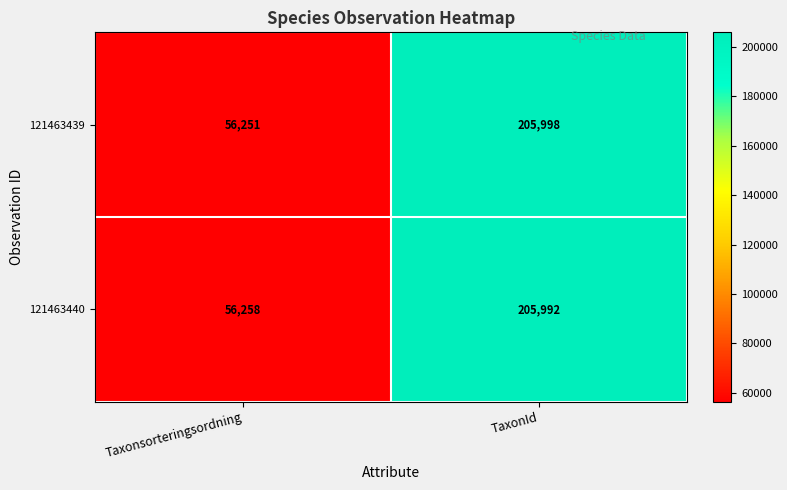

What is the difference between the 121463440 values at Taxonsorteringsordning and TaxonId?

149734